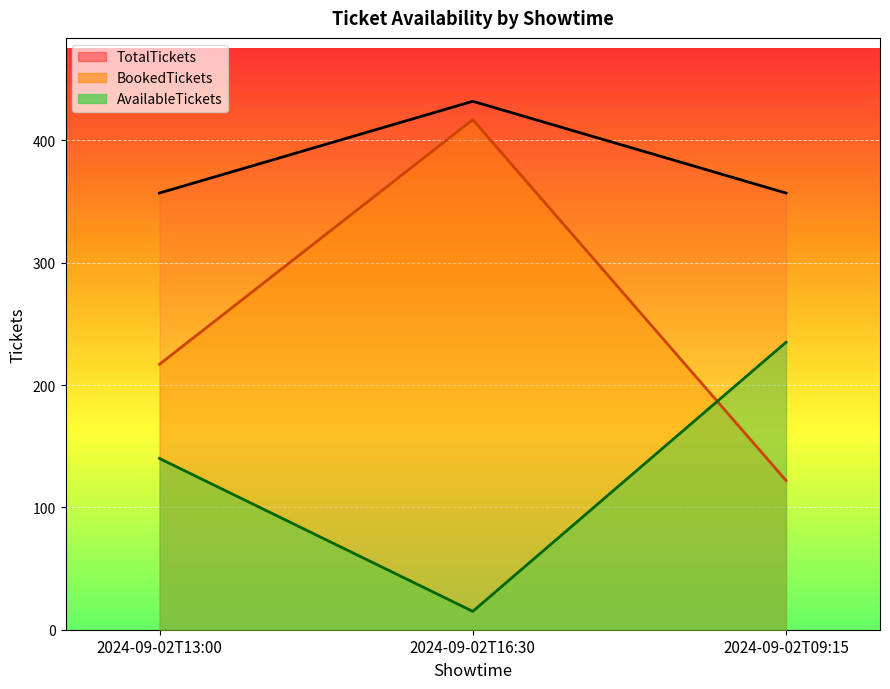

What is the difference between the second highest and minimum values in the BookedTickets series?

95